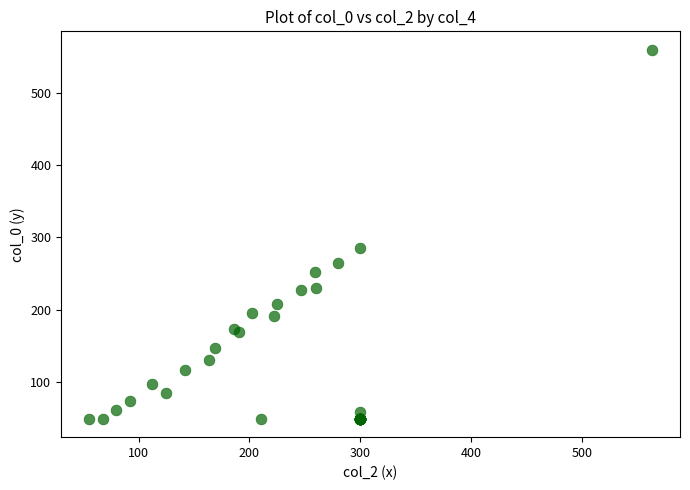

What Y value in the scatter plot is closest to 304?

285.1